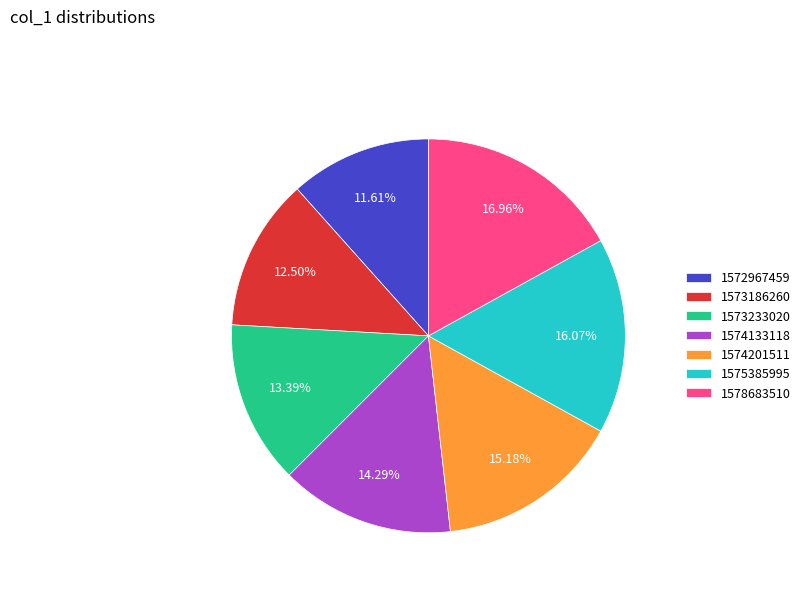

What percentage is NOT represented by 1578683510?

83.0%